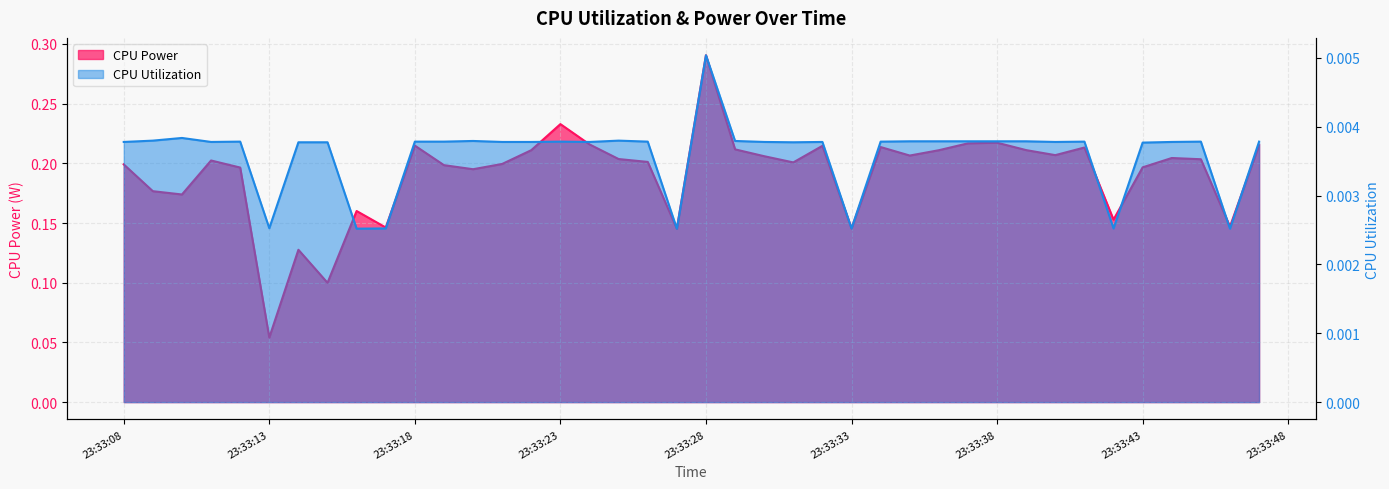

What value does the CPU Power series have at 2025-04-09 23:33:37?

0.2